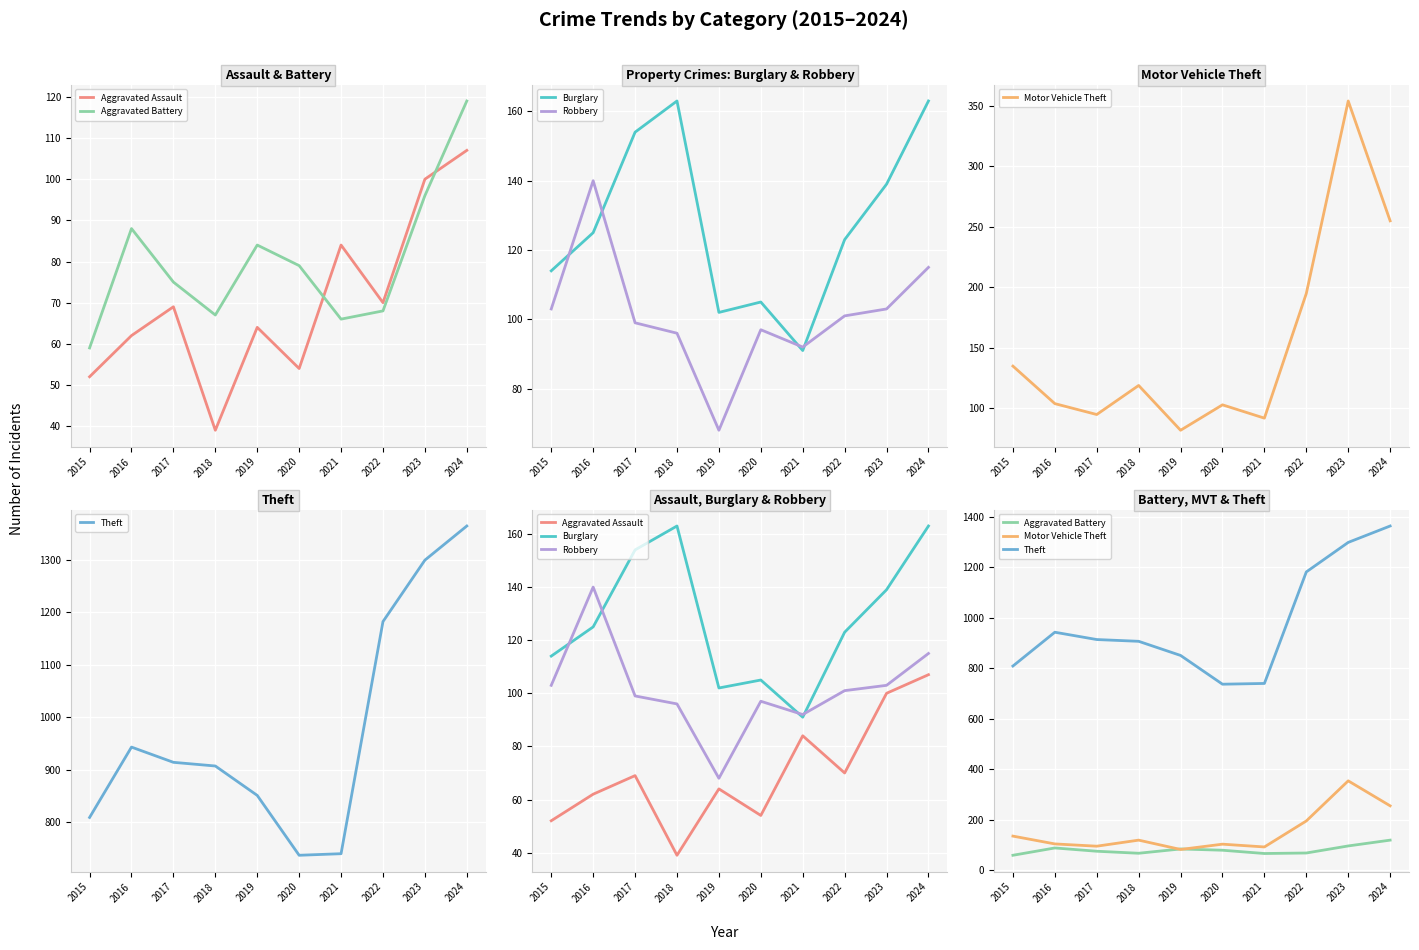

How many values in the Robbery series exceed 101?

4